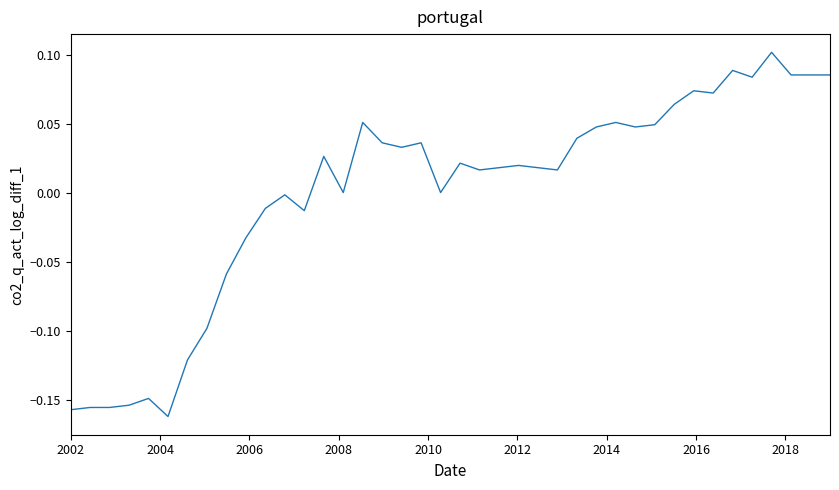

What is the difference between the maximum and minimum values?

0.3